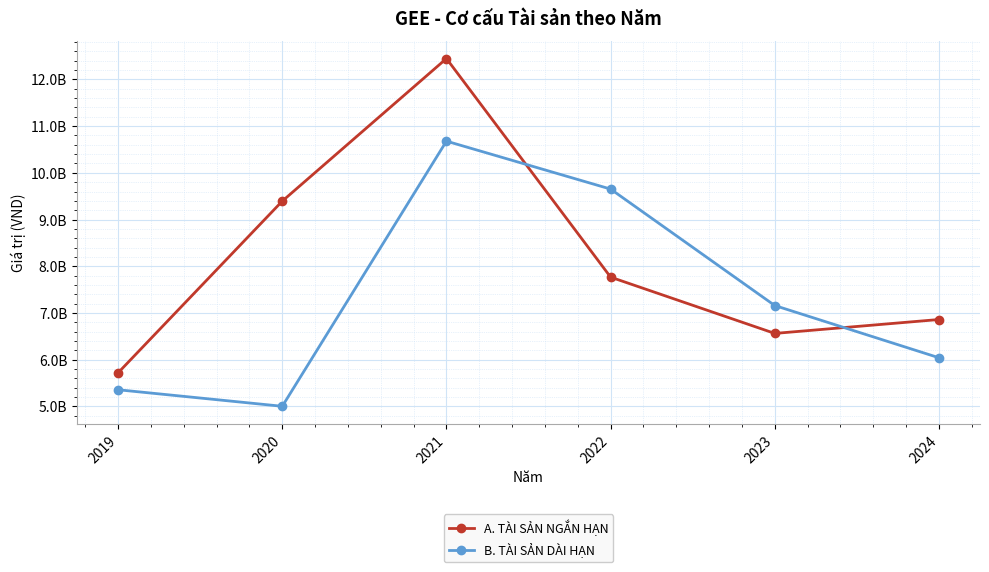

Is it true that A. TÀI SẢN NGẮN HẠN equals 16795154211 at 2021?

False